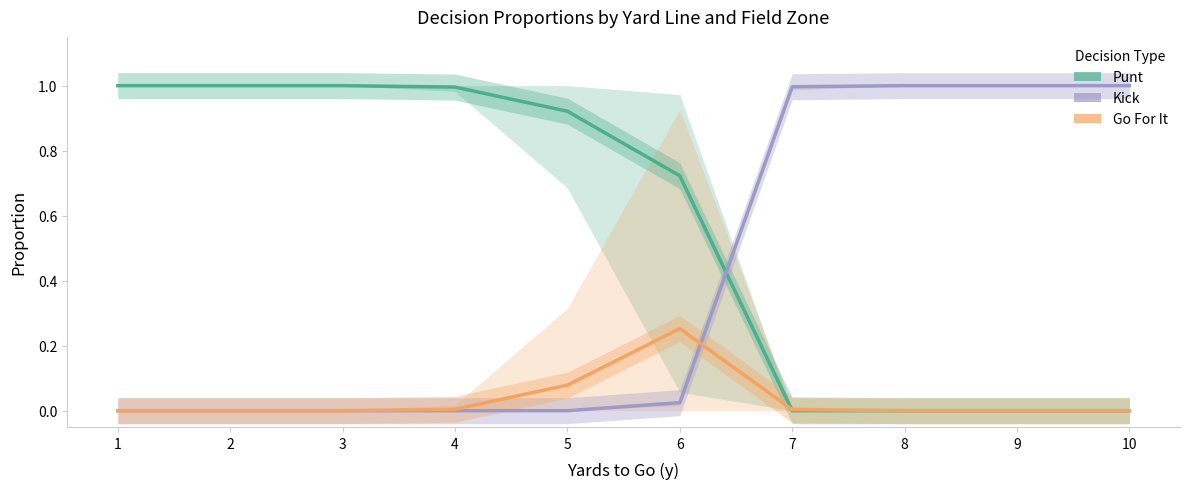

List the series in order of their overall mean, lowest first.

Go For It, Kick, Punt